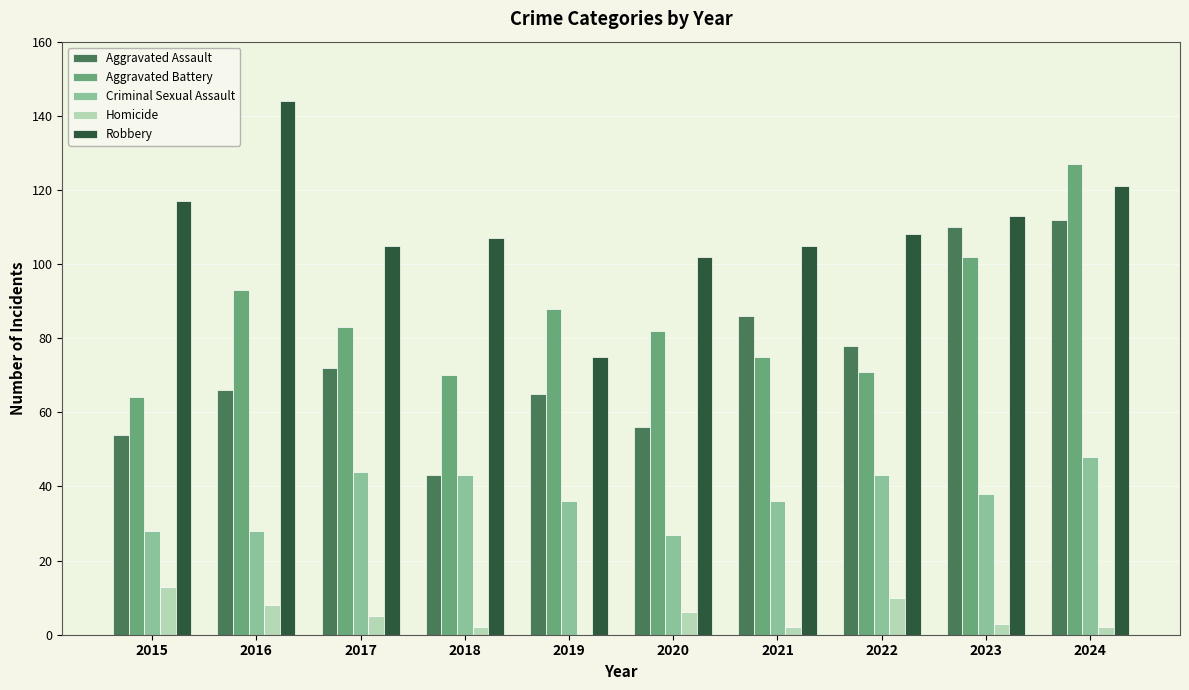

Reading left to right, transcribe all the data shown in this chart.

Aggravated Assault: 54	66	72	43	65	56	86	78	110	112
Aggravated Battery: 64	93	83	70	88	82	75	71	102	127
Criminal Sexual Assault: 28	28	44	43	36	27	36	43	38	48
Homicide: 13	8	5	2	0	6	2	10	3	2
Robbery: 117	144	105	107	75	102	105	108	113	121